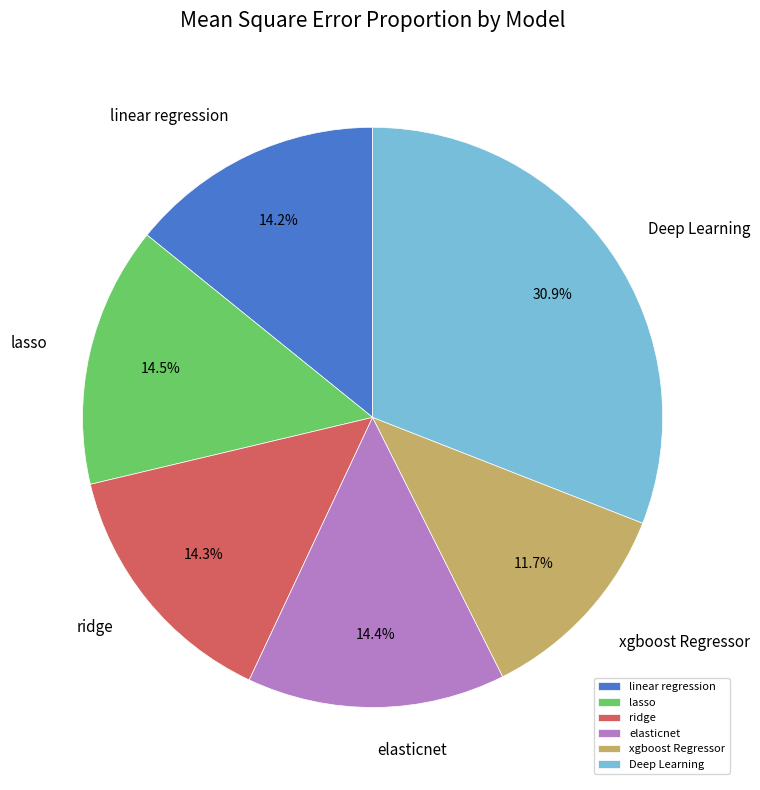

To the nearest percent, what is the difference between the largest and smallest slice percentages?

19%